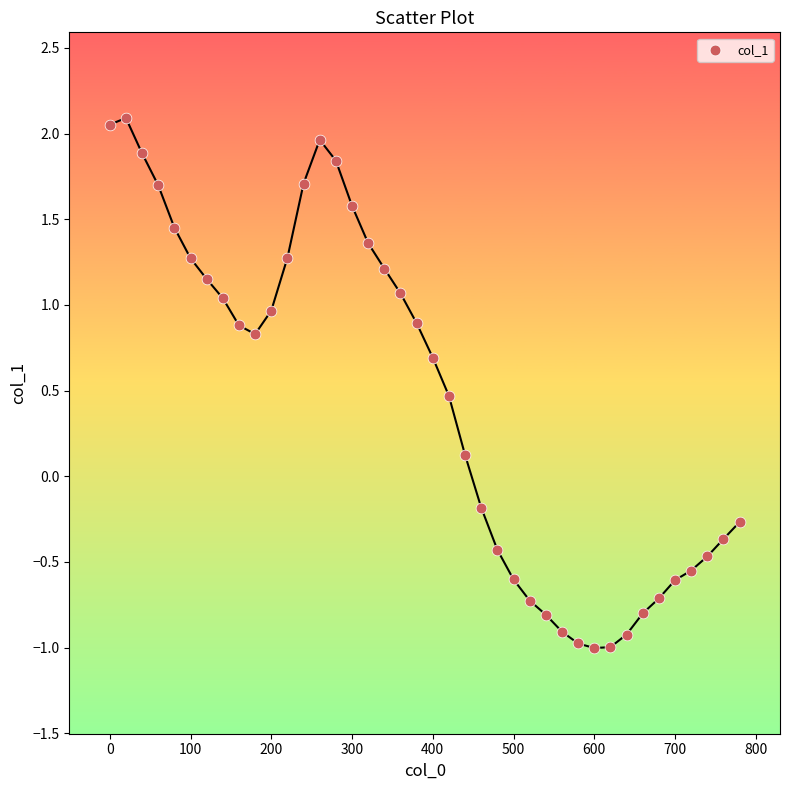

What is the range of X values (max minus min)?

780.0